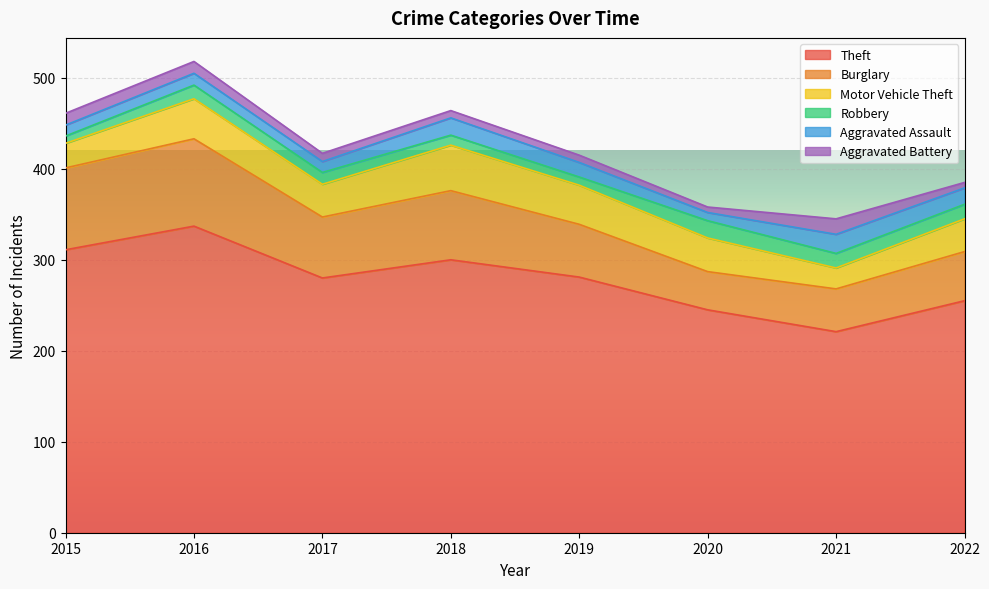

List the series in order of their peak value, lowest first.

Aggravated Battery, Robbery, Aggravated Assault, Motor Vehicle Theft, Burglary, Theft